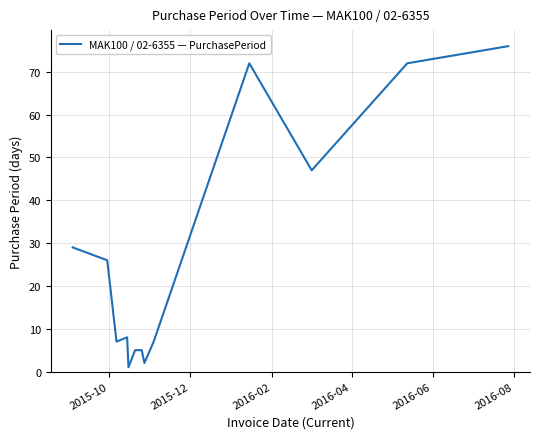

What is the maximum value shown in the chart?

76